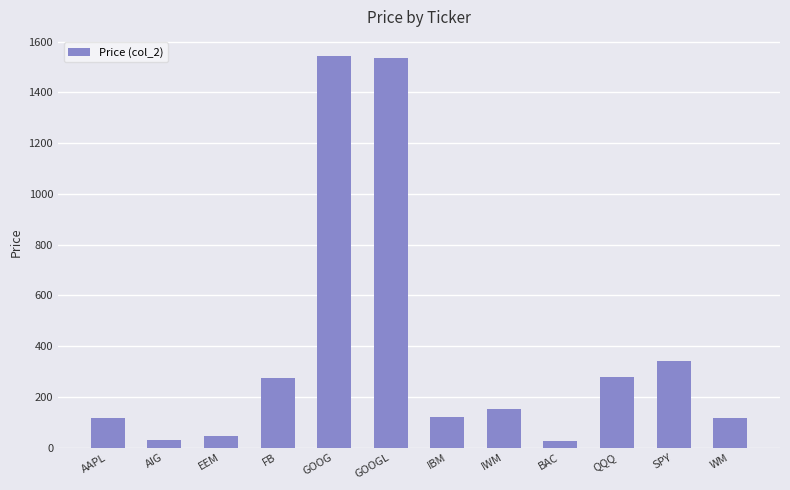

What is the greatest value displayed?

1541.4